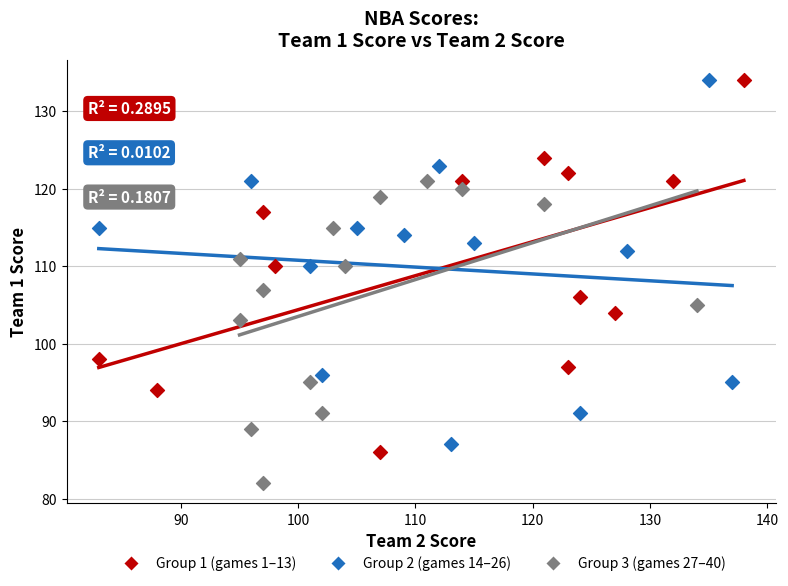

Which series contains the lowest Y value?

Group 3 (games 27–40)